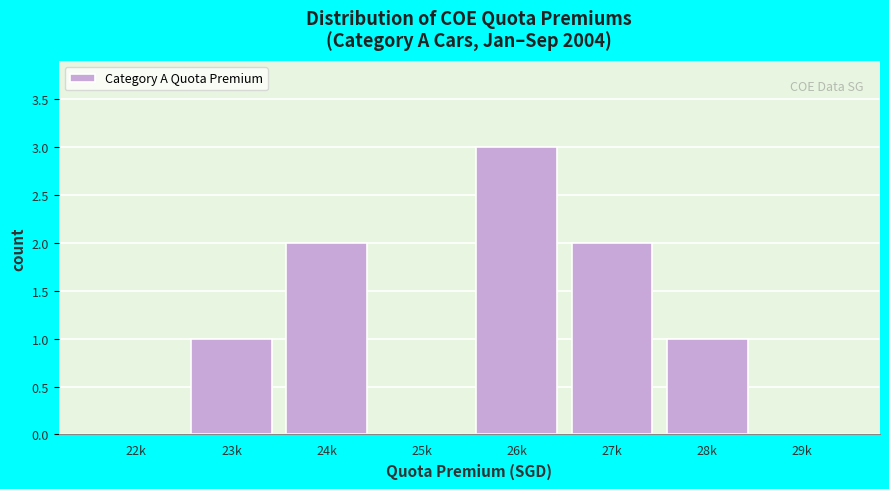

Reading left to right, list all the values displayed in this chart.

22k=0	23k=1	24k=2	25k=0	26k=3	27k=2	28k=1	29k=0